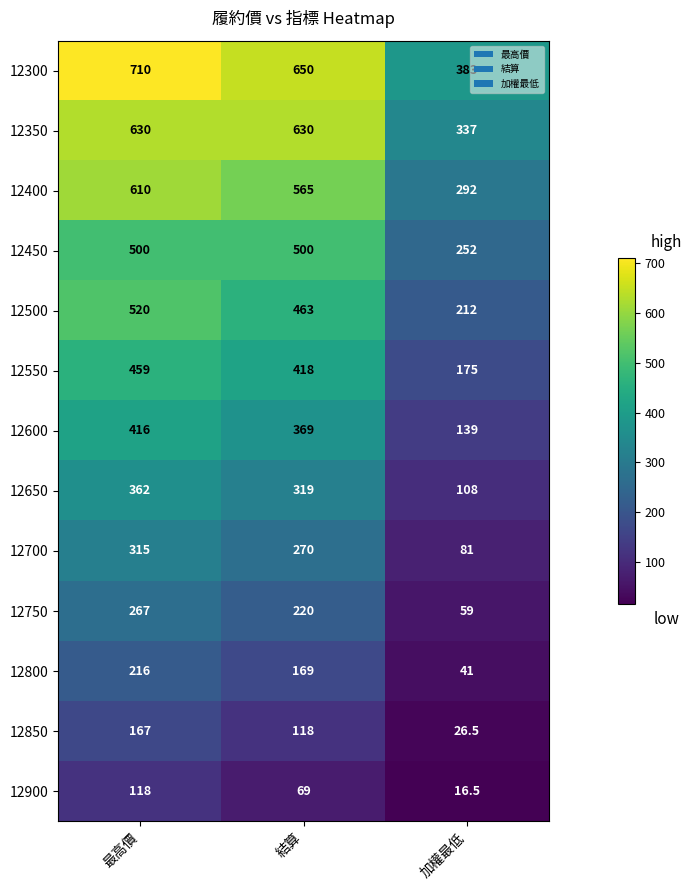

Rank the series at 結算 from highest to lowest value.

12300, 12350, 12400, 12450, 12500, 12550, 12600, 12650, 12700, 12750, 12800, 12850, 12900